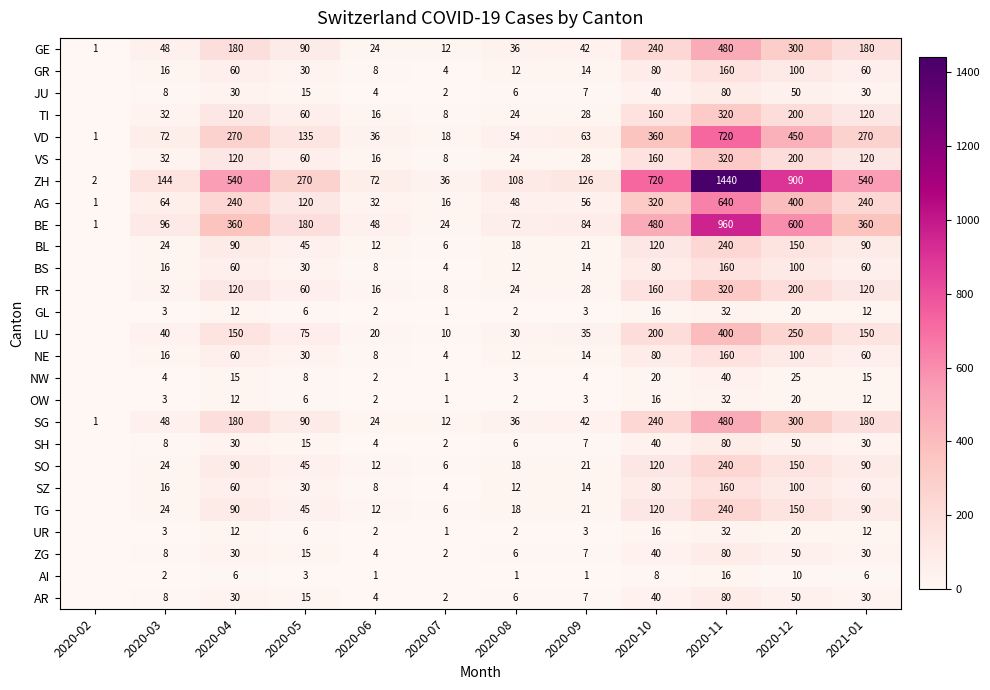

How many distinct data groups are displayed?

26